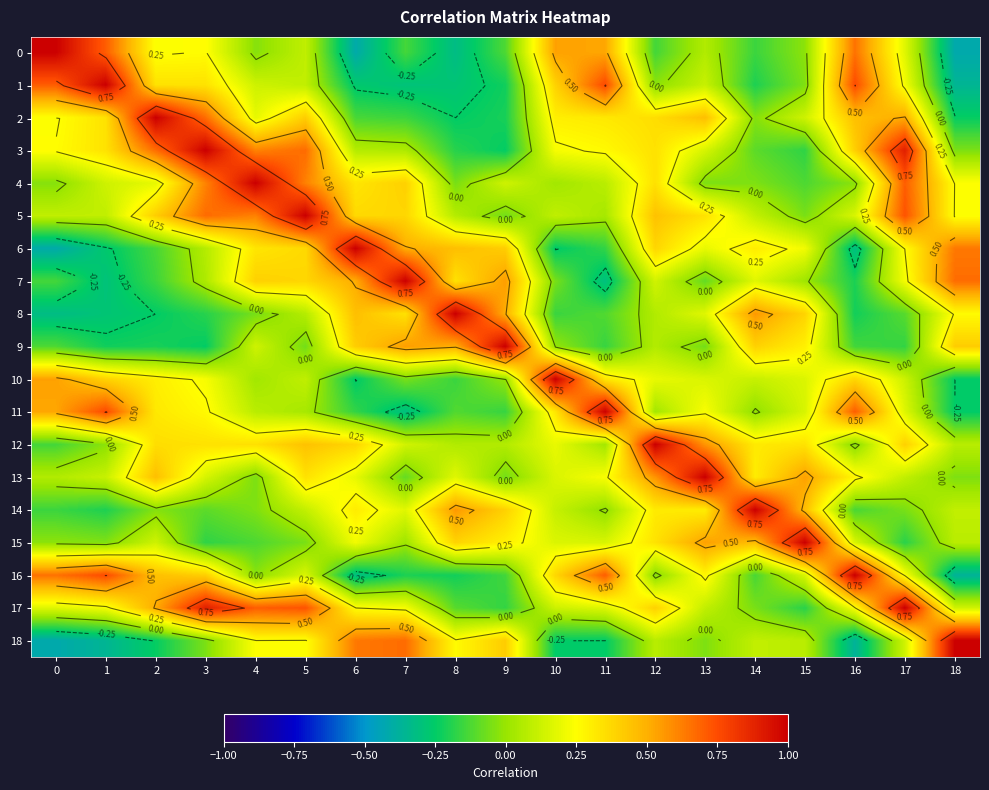

Rank the series at 12 from highest to lowest value.

row_12, row_13, row_5, row_17, row_6, row_2, row_4, row_3, row_15, row_14, row_10, row_7, row_18, row_9, row_8, row_11, row_1, row_16, row_0